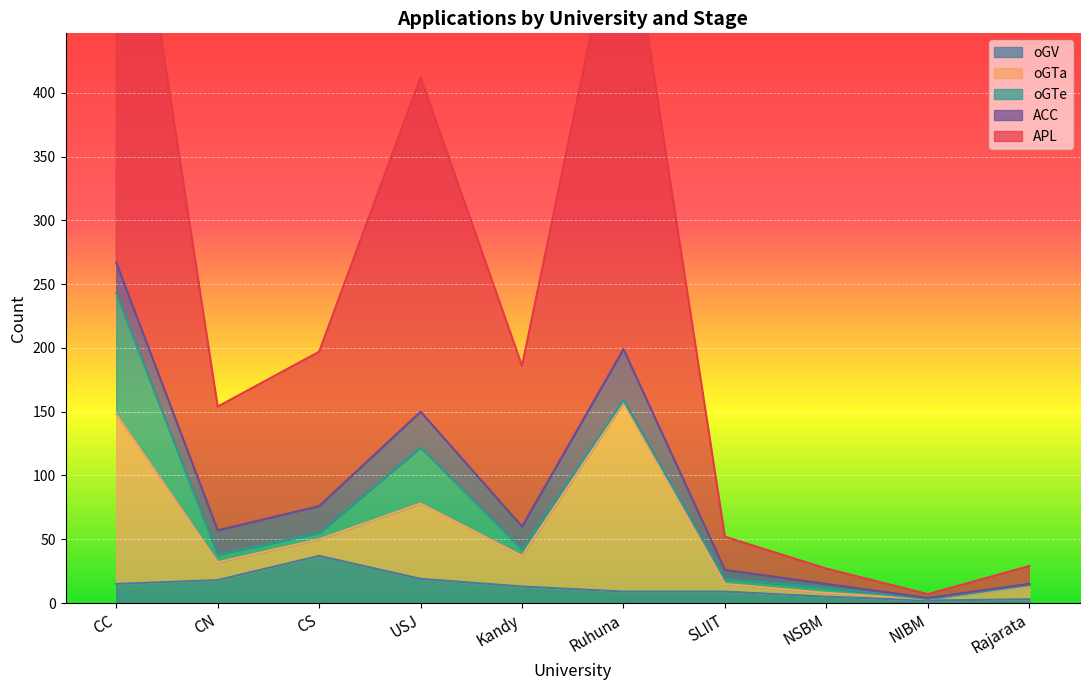

Which series changed the most between SLIIT and NIBM?

APL